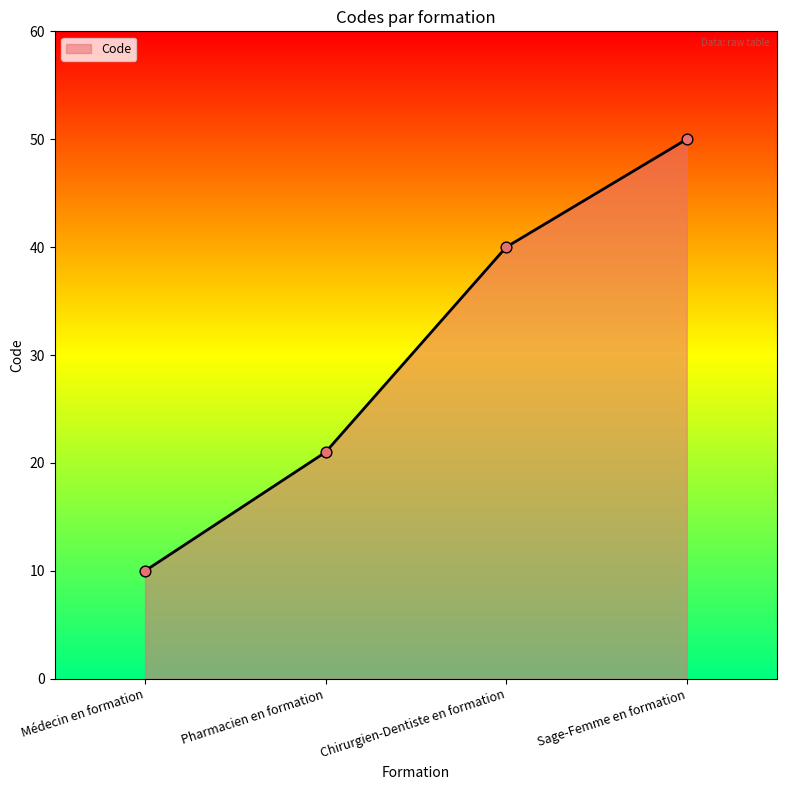

Approximately how many times larger is the value at Sage-Femme en formation compared to Pharmacien en formation?

2.4